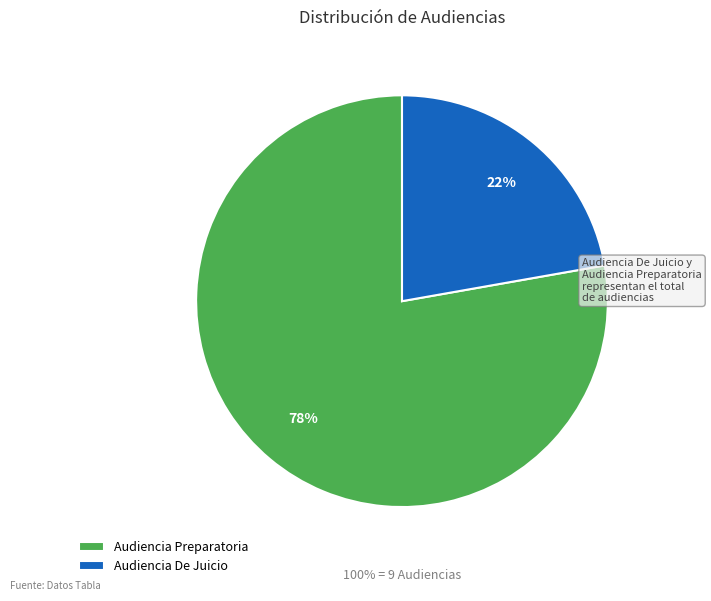

Count the number of slices in the pie.

2